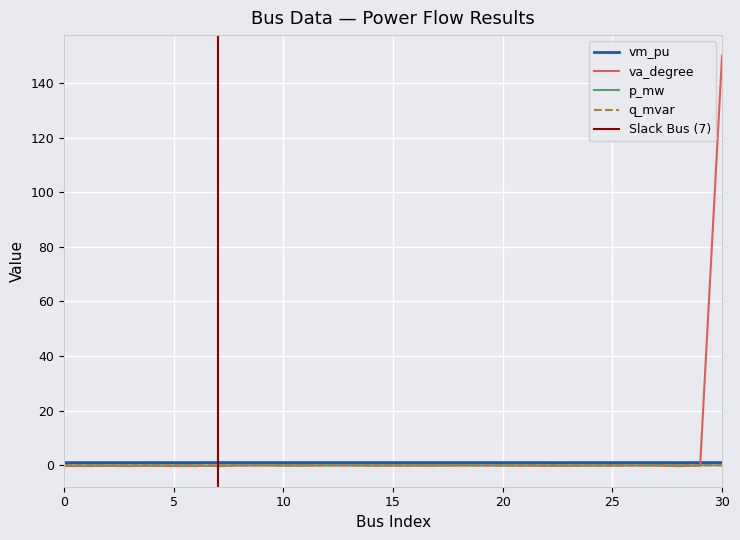

How many intersections are there between va_degree and p_mw?

3